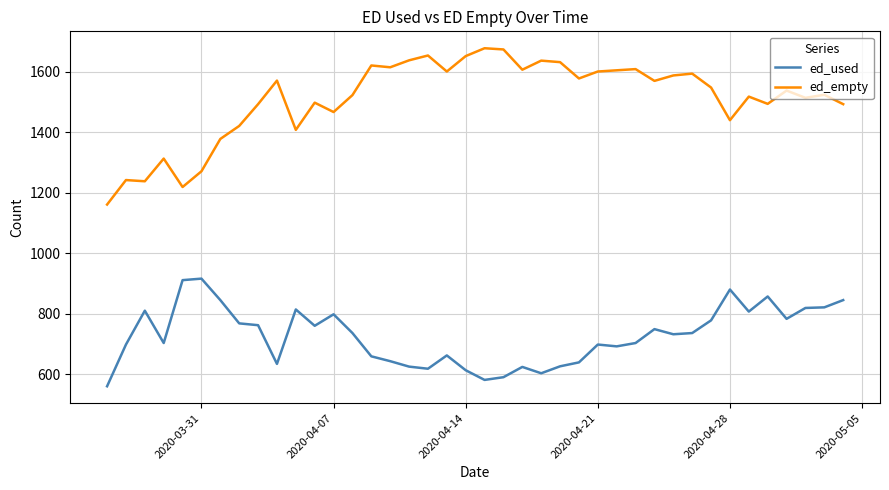

Which series has the largest range (max minus min)?

ed_empty